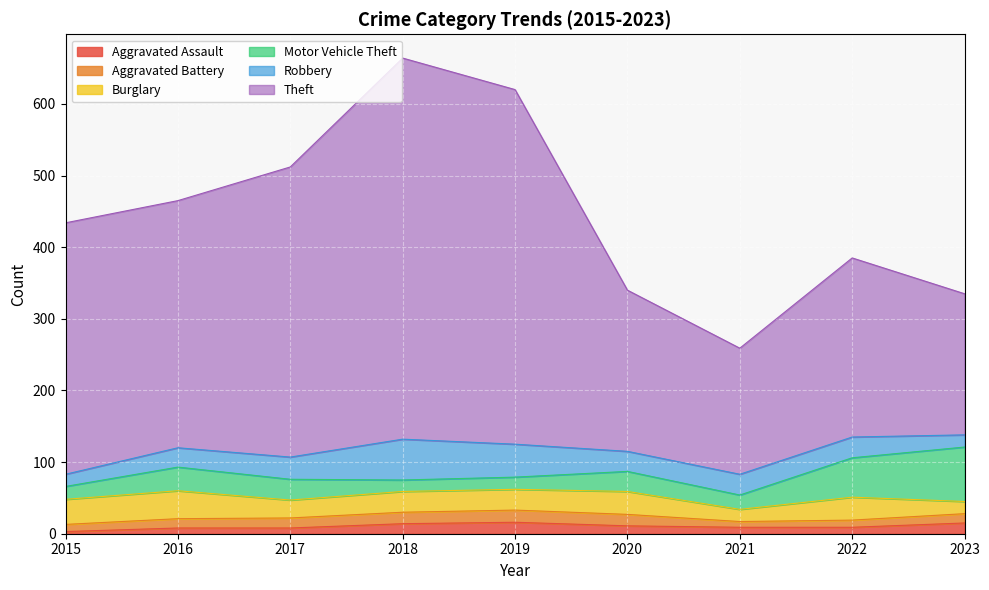

Which series has the widest spread of values?

Theft